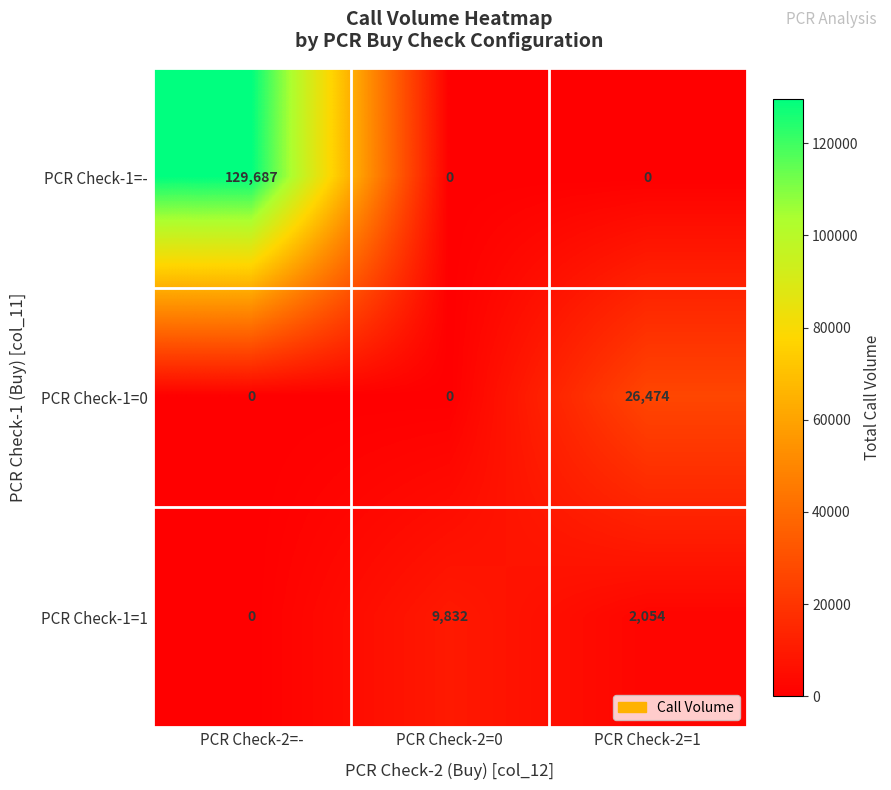

Rank the series by their maximum value, from highest to lowest.

PCR Check-1=-, PCR Check-1=0, PCR Check-1=1